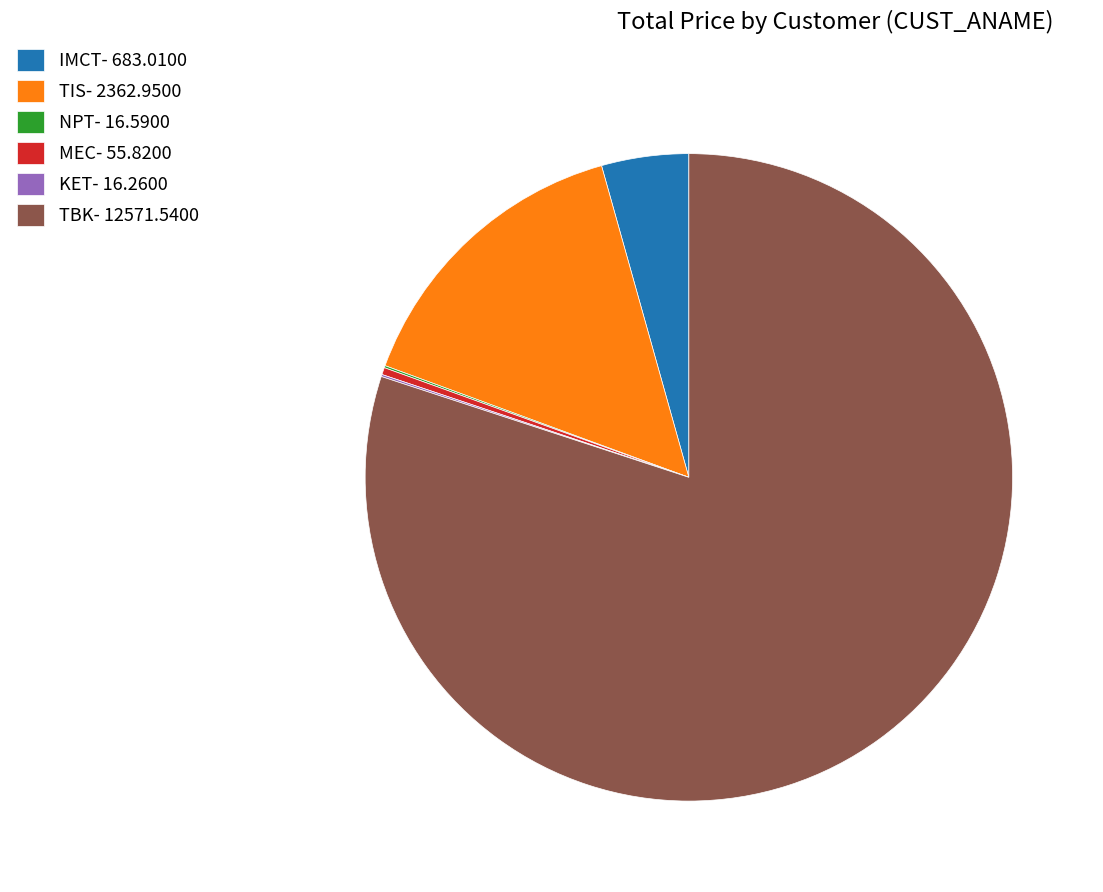

Does any single category account for the majority?

Yes